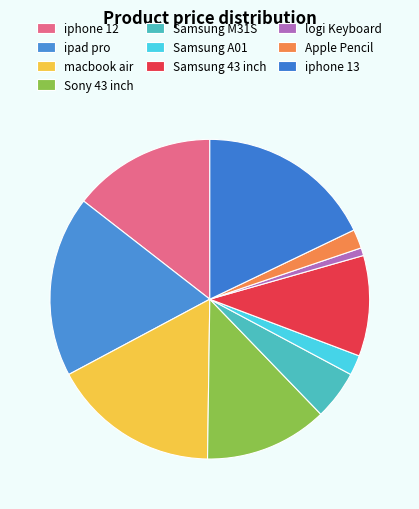

Is Samsung A01 the majority of the pie?

No